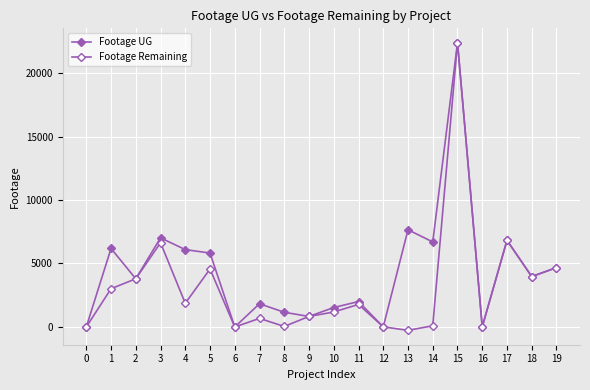

True or false: Footage UG and Footage Remaining intersect in this chart.

False